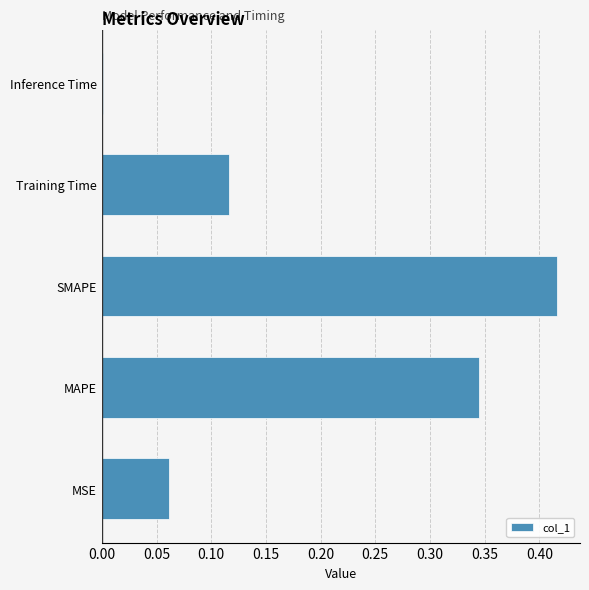

Is it true that the value at SMAPE is 0.1?

False